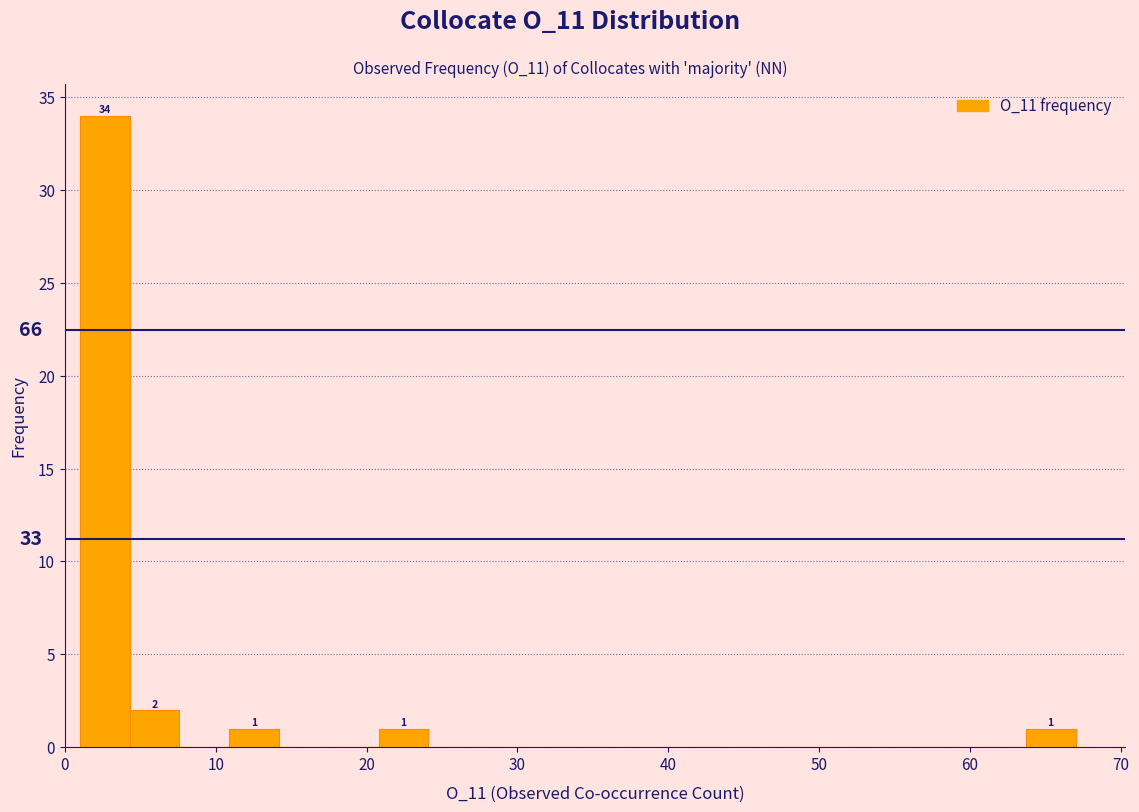

Around what value on the x-axis is the tallest bar? Give the approximate position of its centre, as read against the axis.

3